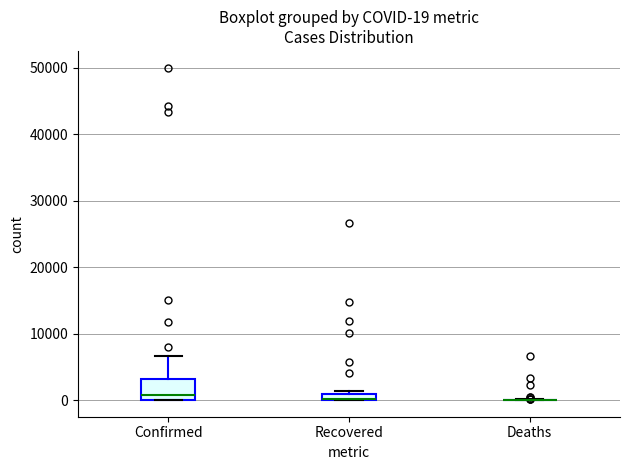

Comparing the boxes themselves (not the whiskers), which one is the tallest?

Confirmed